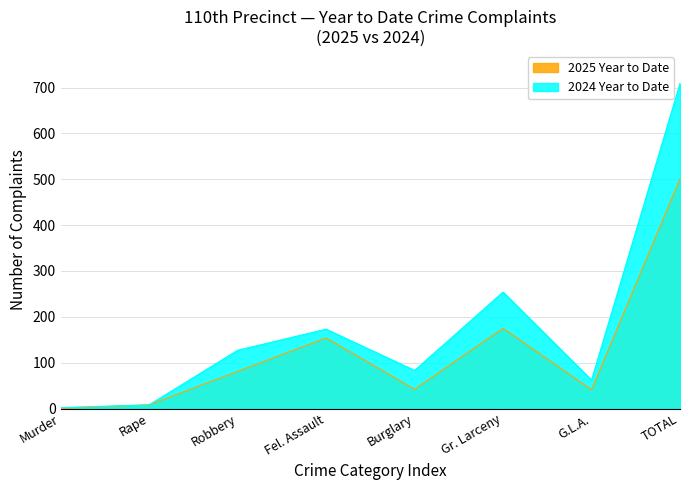

Reading left to right, what are all the values shown in this chart?

2025 Year to Date: Murder=0	Rape=8	Robbery=81	Fel. Assault=154	Burglary=42	Gr. Larceny=175	G.L.A.=41	TOTAL=501
2024 Year to Date: Murder=2	Rape=8	Robbery=127	Fel. Assault=173	Burglary=83	Gr. Larceny=254	G.L.A.=62	TOTAL=709